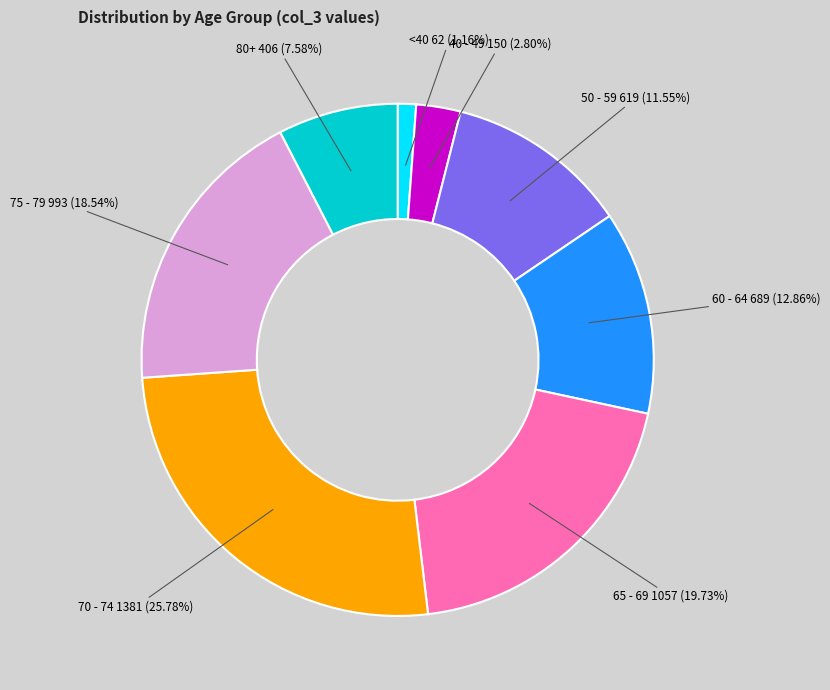

Does any single category account for the majority?

No